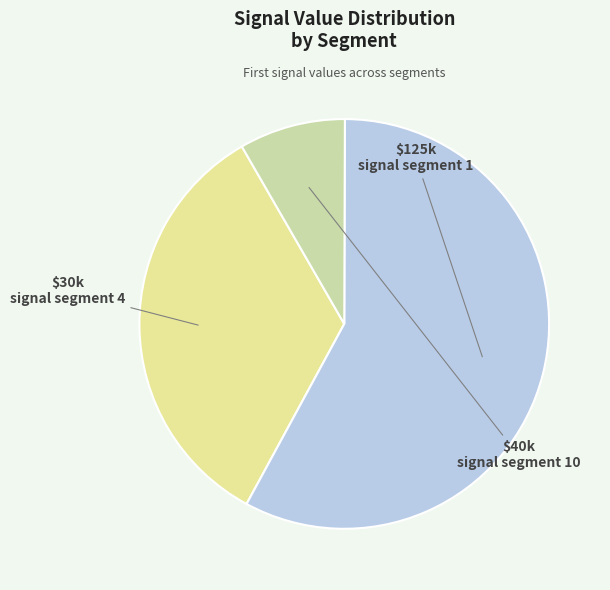

Count the number of slices in the pie.

3